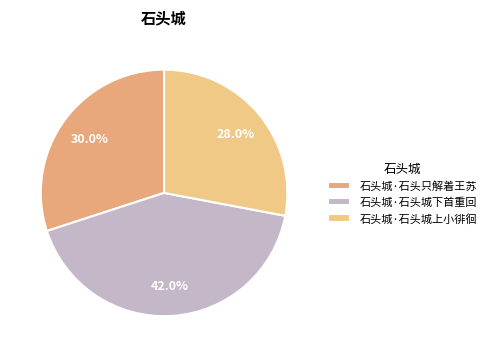

How many slices are in this pie chart?

3